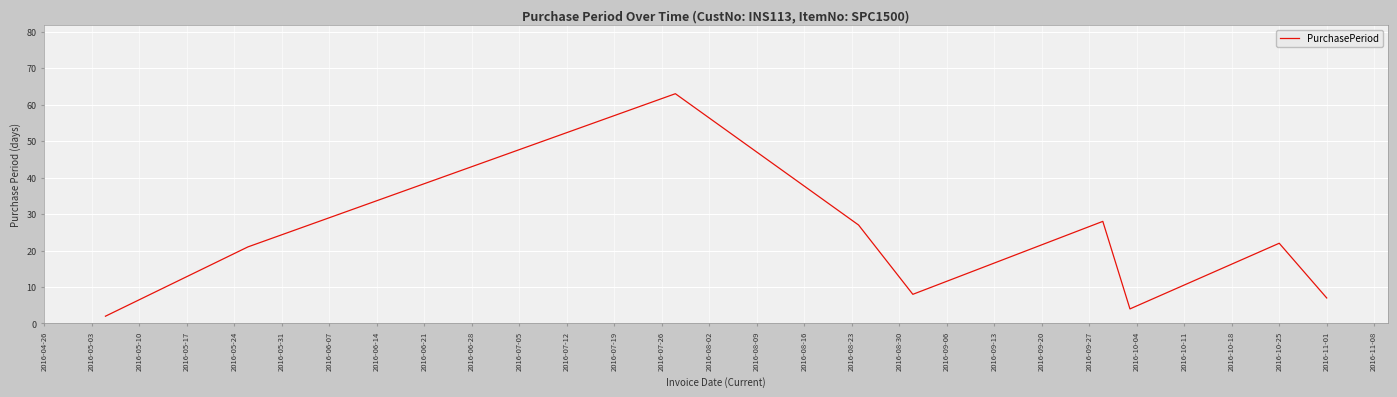

What is the maximum value shown in the chart?

63